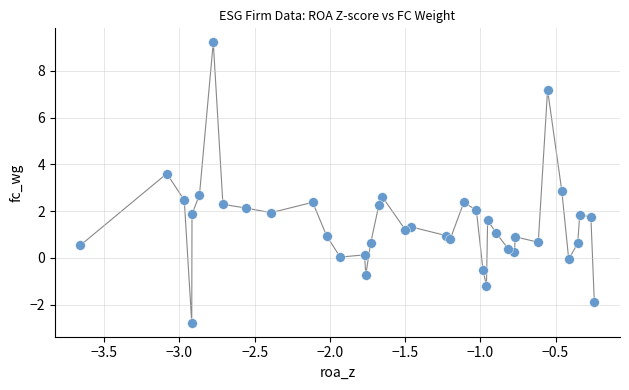

What is the range of X values (max minus min)?

3.4